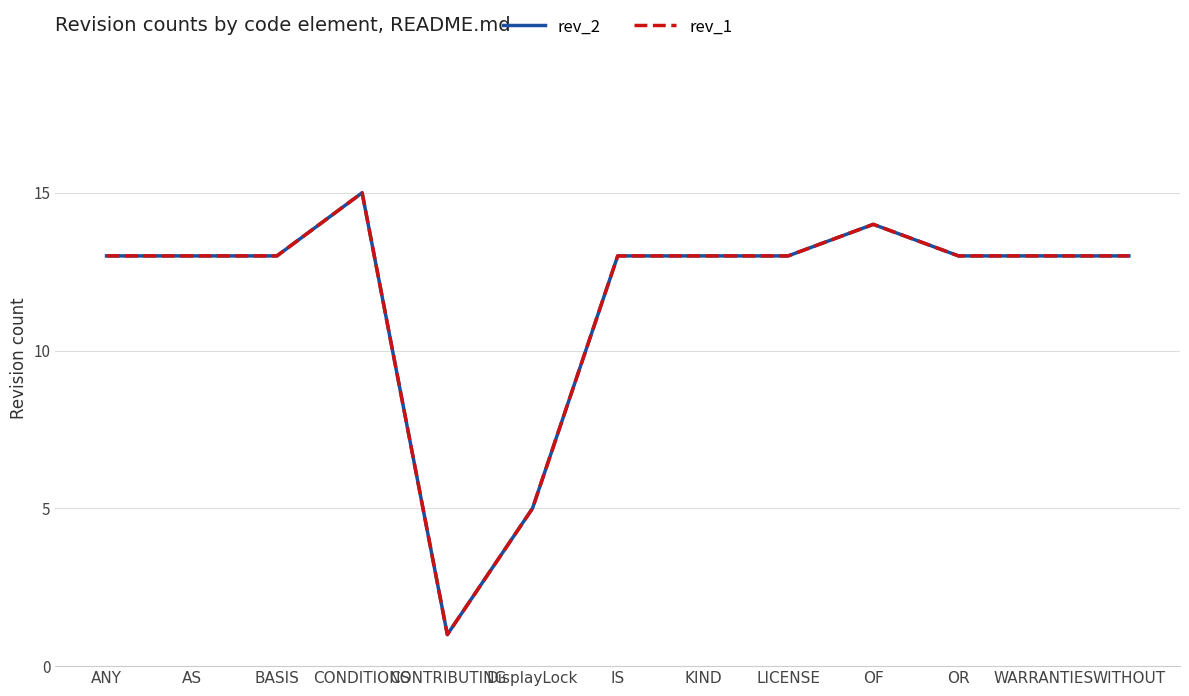

How many lines are shown in the chart?

2